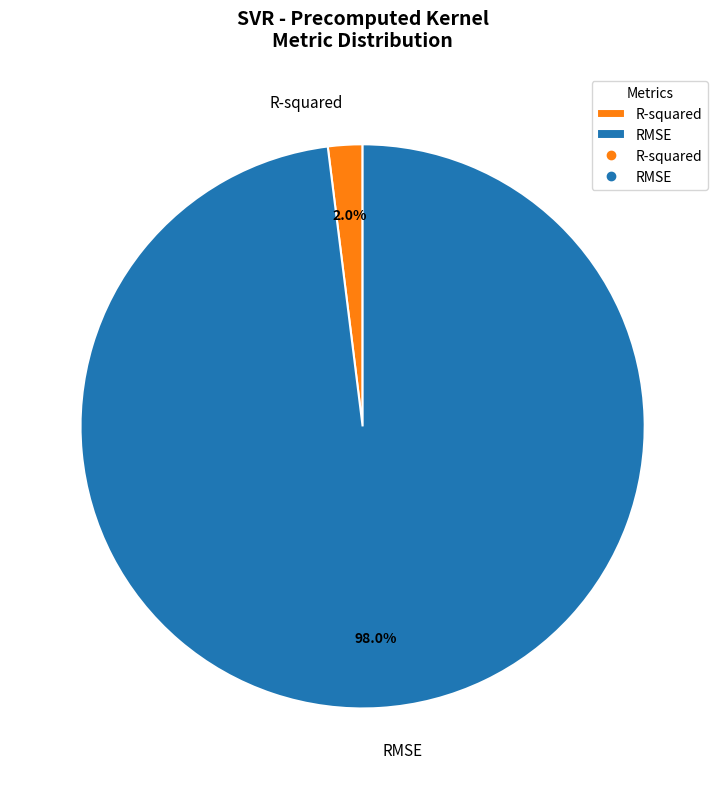

What portion of the pie excludes R-squared?

98.0%